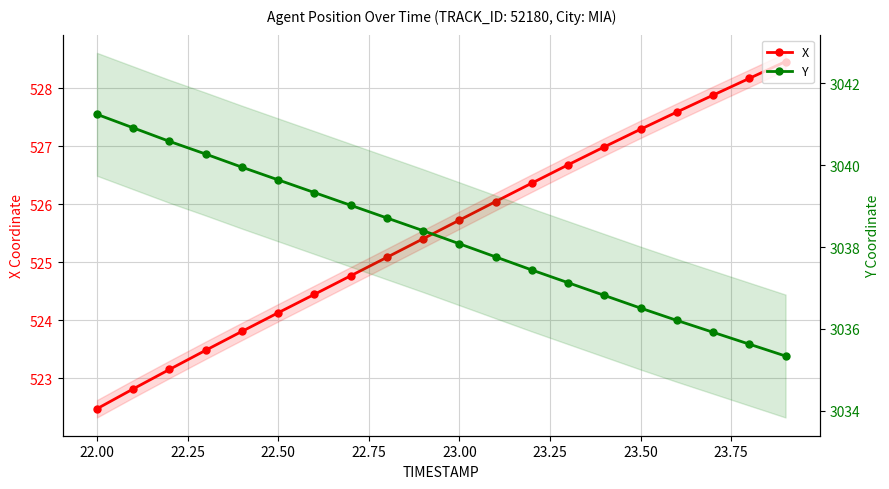

The value of X at 23.50 is 192.9. True or false?

False